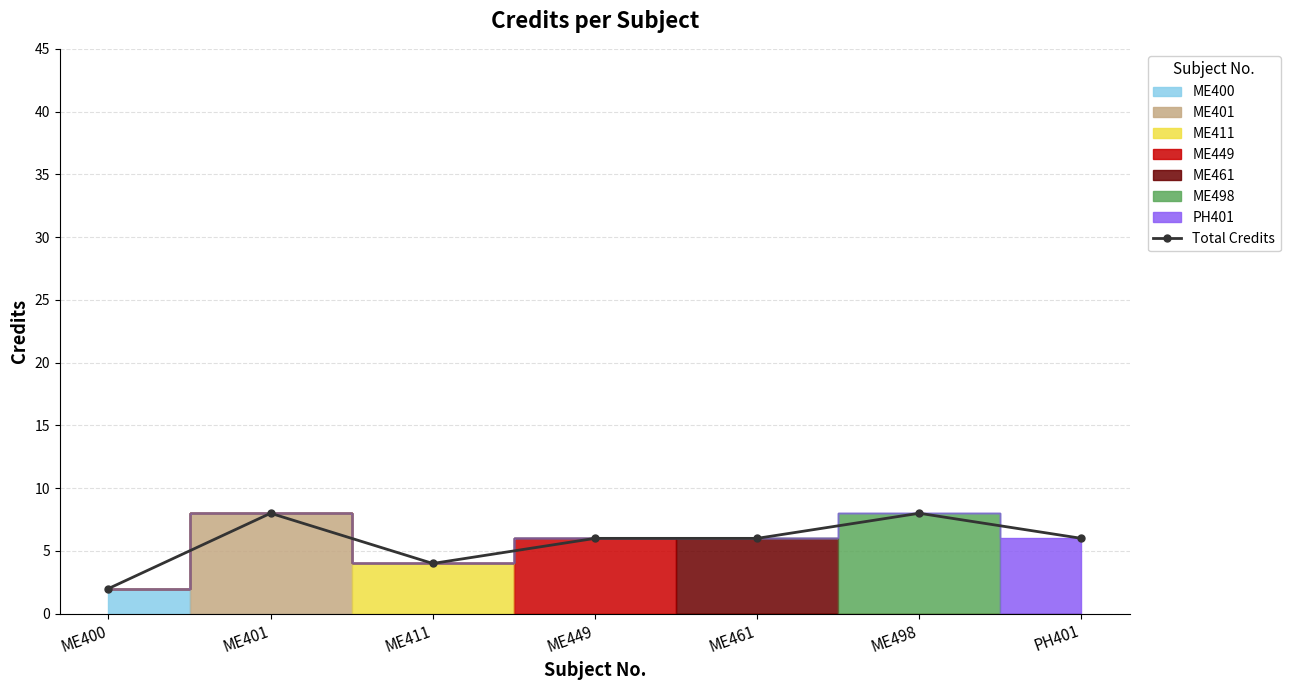

What is the sum of the values at ME461 and ME449?

12